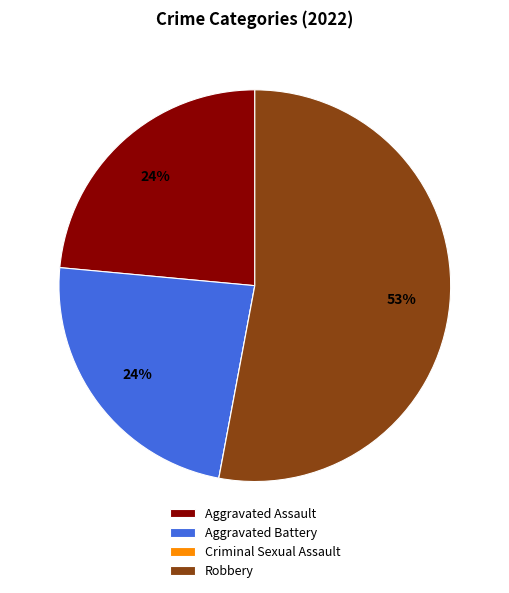

What is the largest slice in the pie chart?

Robbery